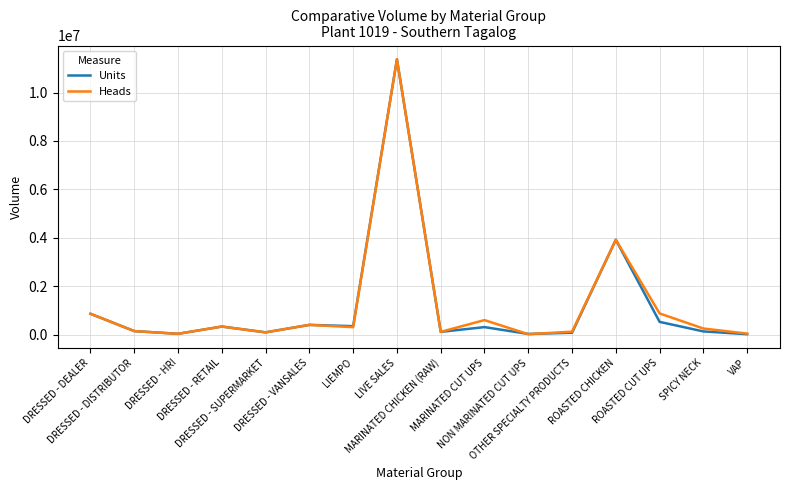

At which category does Heads reach its first local valley?

DRESSED - HRI